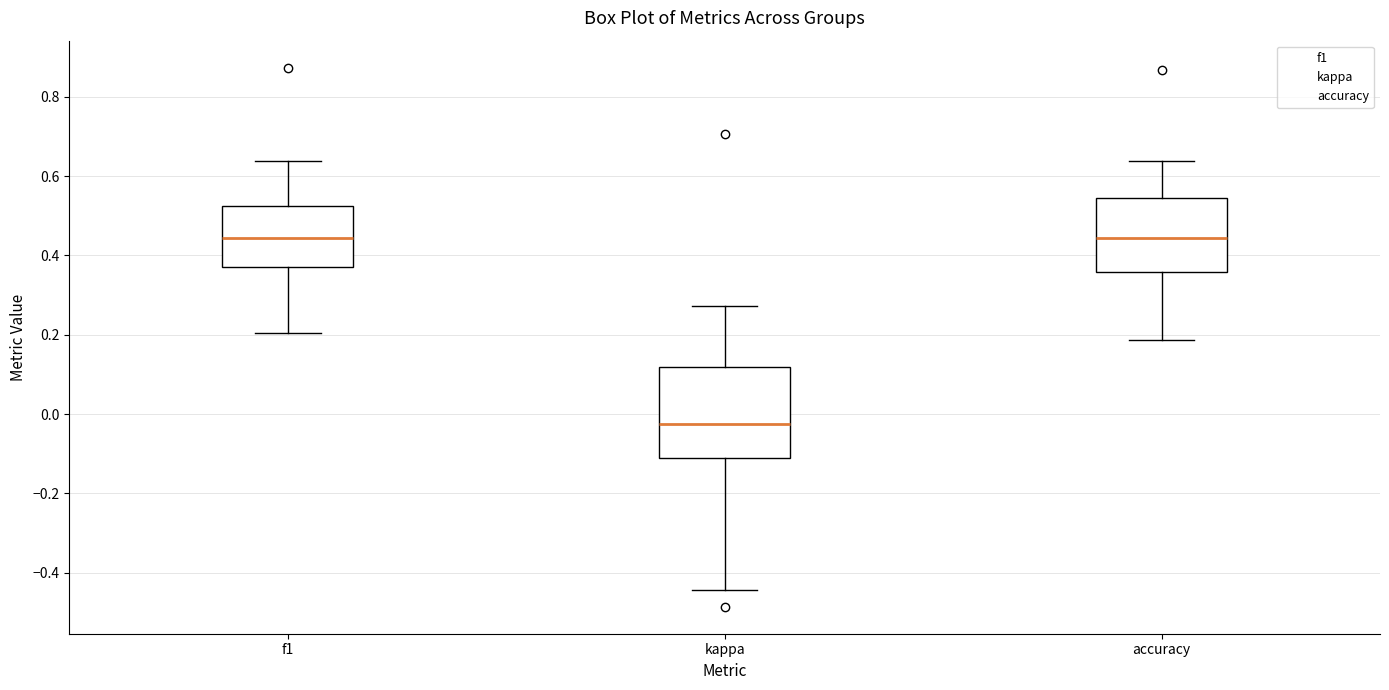

Which box is the tallest, from its lower edge to its upper edge?

kappa